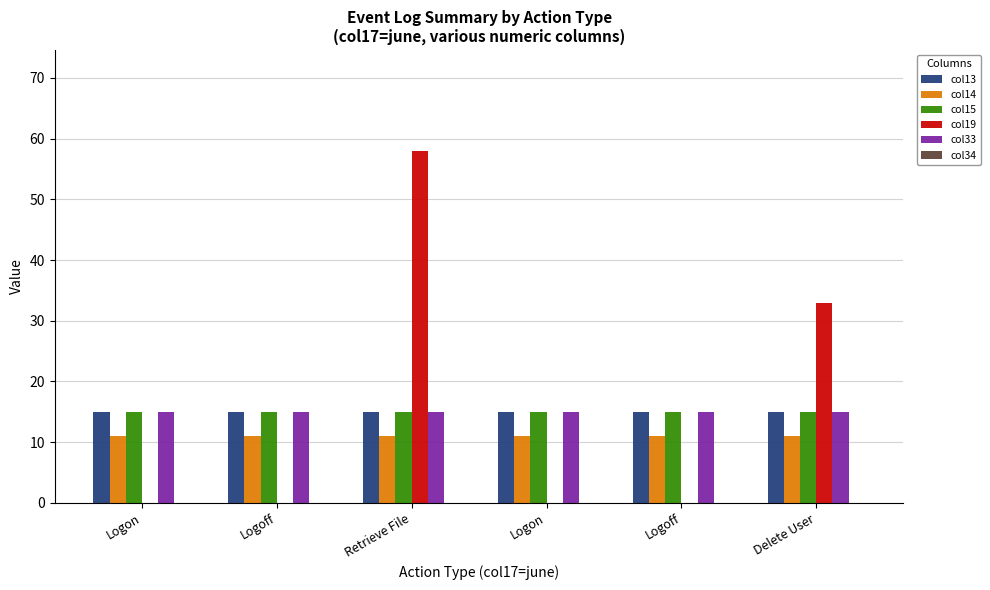

Reading right to left, extract all data points from this chart.

col13: Delete User=15	Logoff=15	Logon=15	Retrieve File=15	Logoff=15	Logon=15
col14: Delete User=11	Logoff=11	Logon=11	Retrieve File=11	Logoff=11	Logon=11
col15: Delete User=15	Logoff=15	Logon=15	Retrieve File=15	Logoff=15	Logon=15
col19: Delete User=33	Logoff=0	Logon=0	Retrieve File=58	Logoff=0	Logon=0
col33: Delete User=15	Logoff=15	Logon=15	Retrieve File=15	Logoff=15	Logon=15
col34: Delete User=0	Logoff=0	Logon=0	Retrieve File=0	Logoff=0	Logon=0